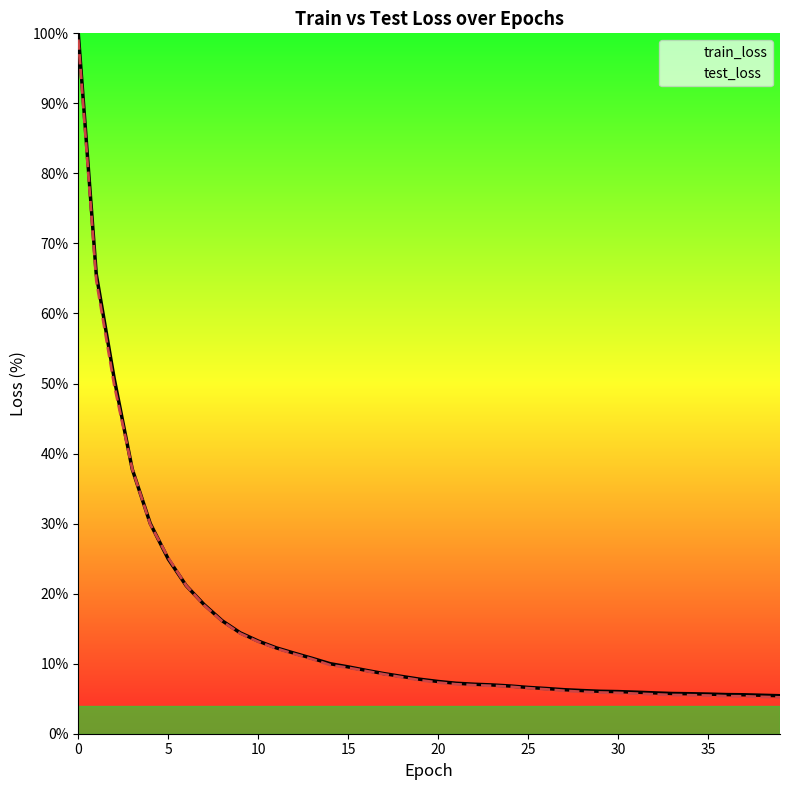

Which series has the largest range (max minus min)?

train_loss